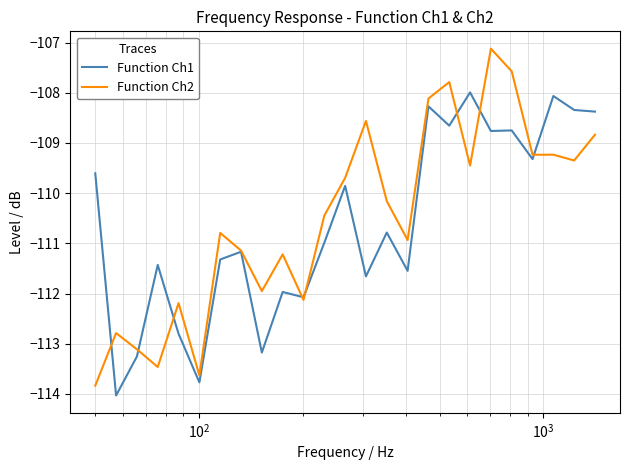

What is the highest value of the Function Ch1 series?

-108.0